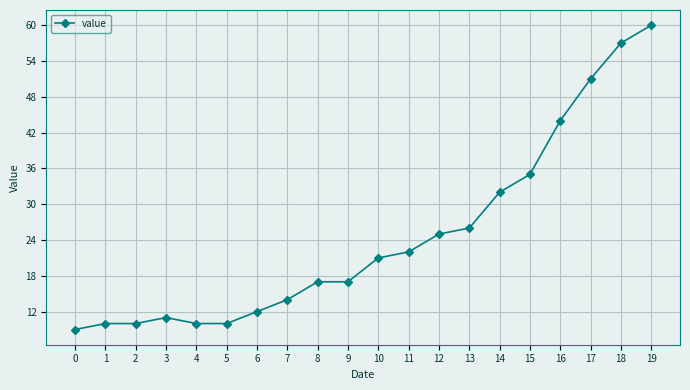

Read the value at 18.

57